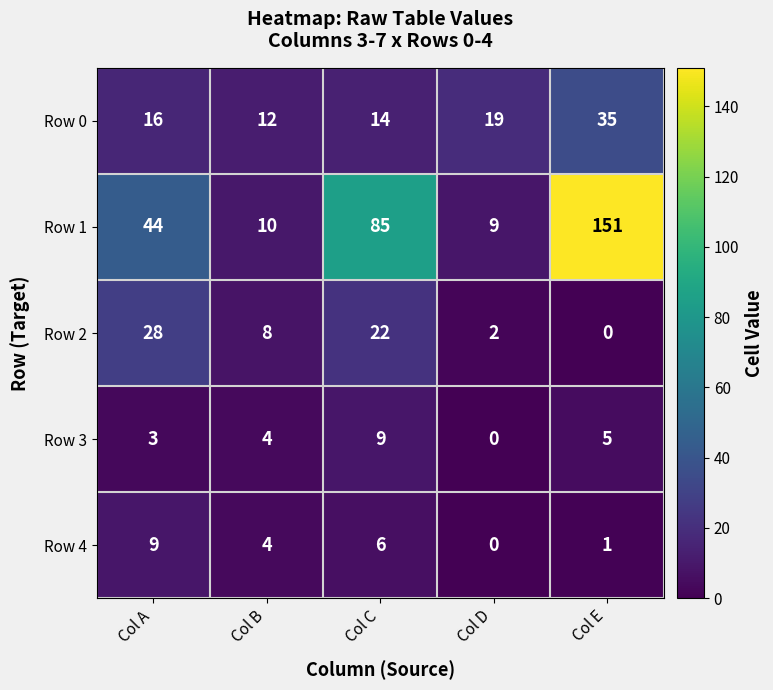

Between Col C and Col D, which series saw the biggest shift?

Row 1